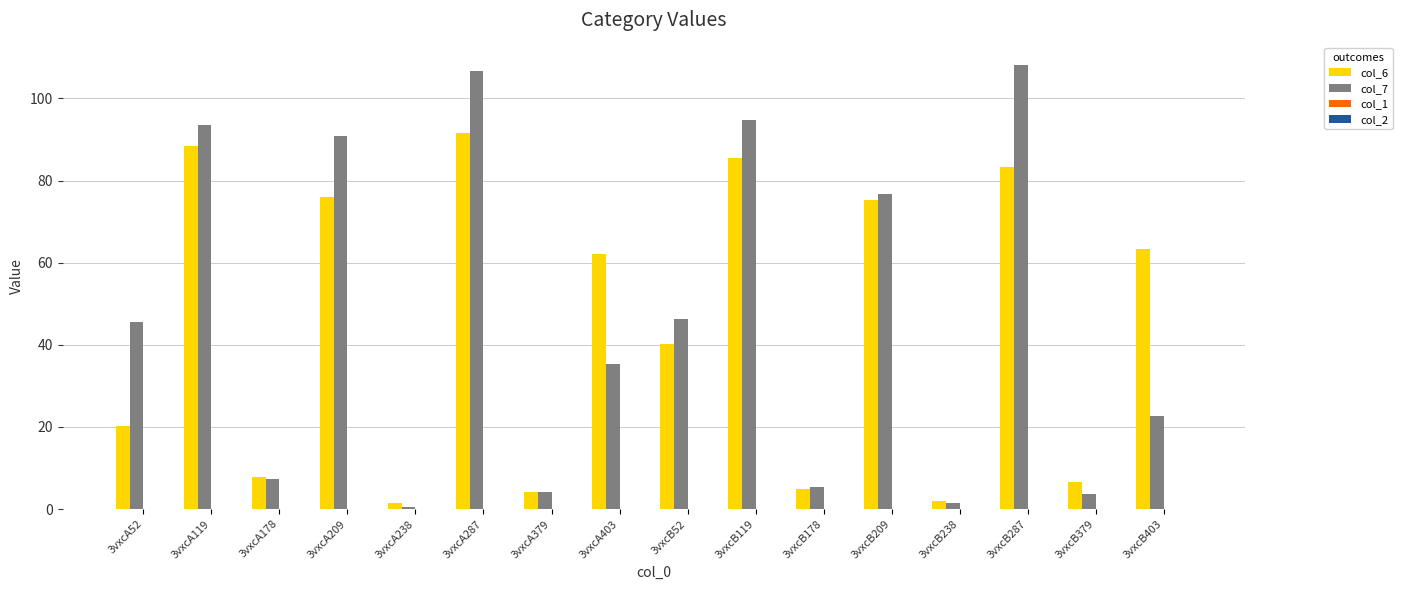

Which category has the highest value in the col_6 series?

3vxcA287